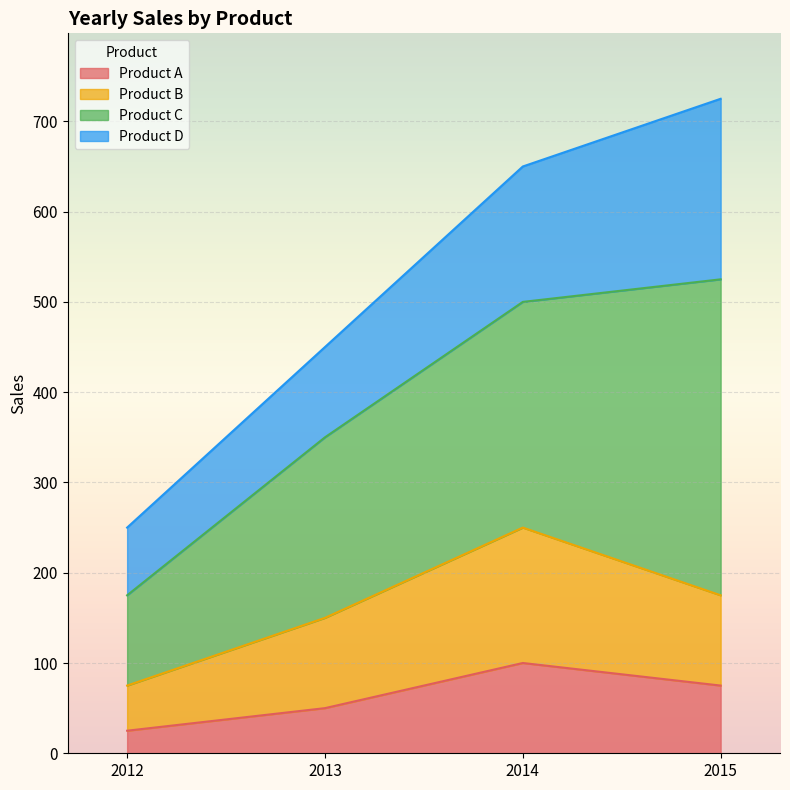

List the labels in order of Product B value, smallest first.

2012, 2013, 2015, 2014